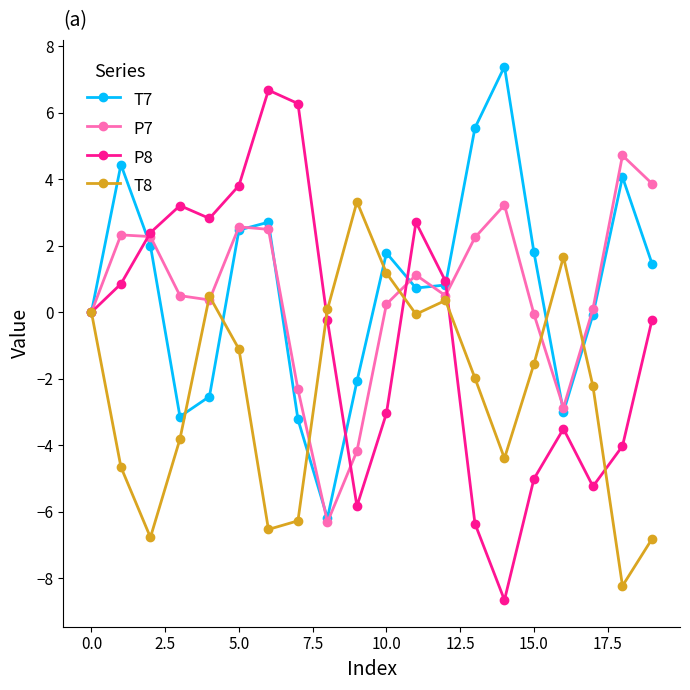

What is the greatest value displayed?

7.4